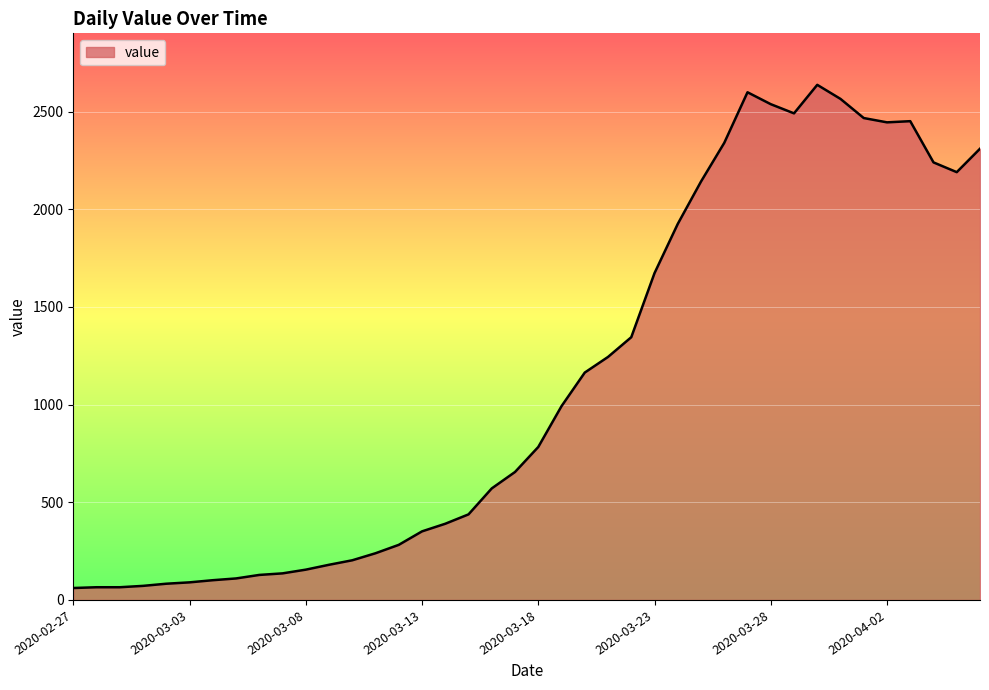

What is the difference between the maximum and minimum values?

2576